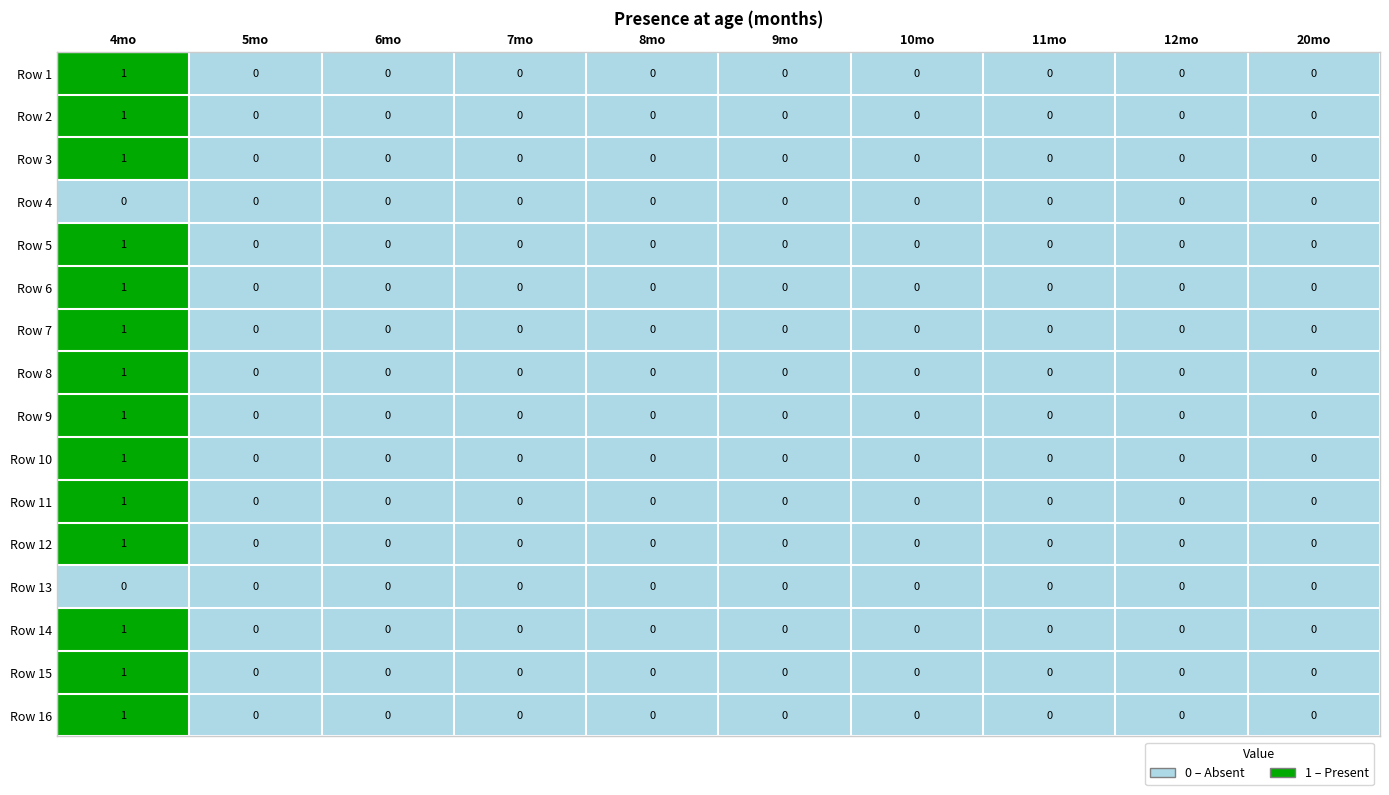

Which label corresponds to the largest value in the chart?

4mo